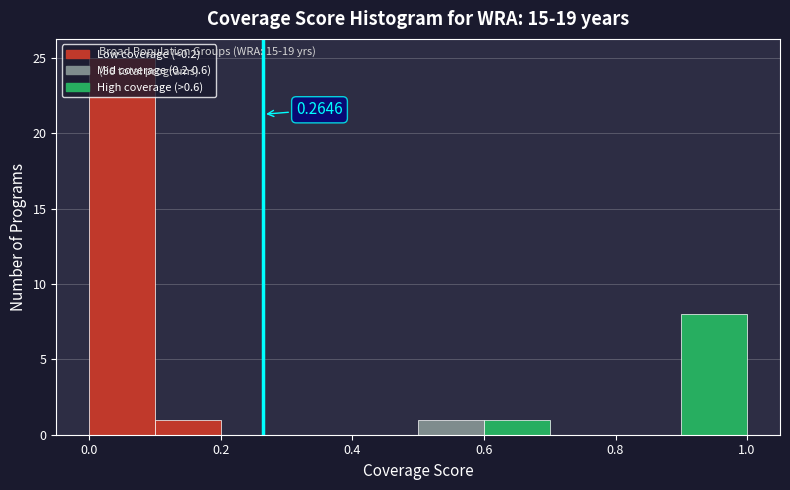

Over which range of the x-axis is the bar tallest?

0.0 to 0.1